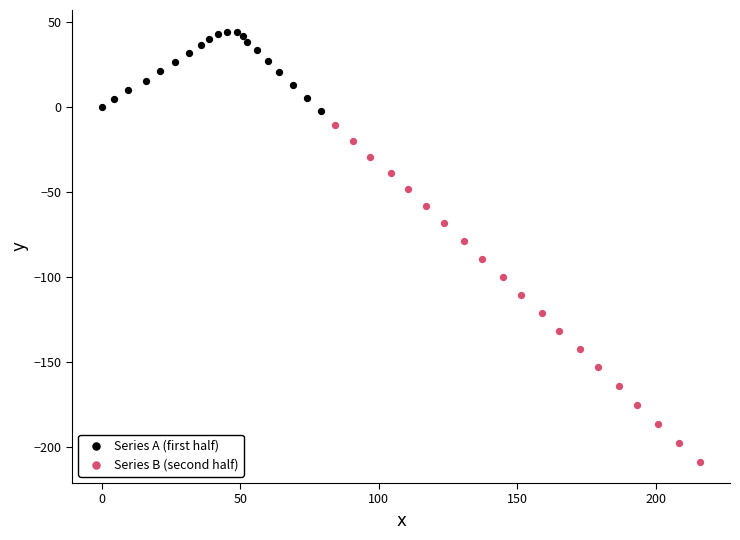

Which series contains the lowest Y value?

Series B (second half)